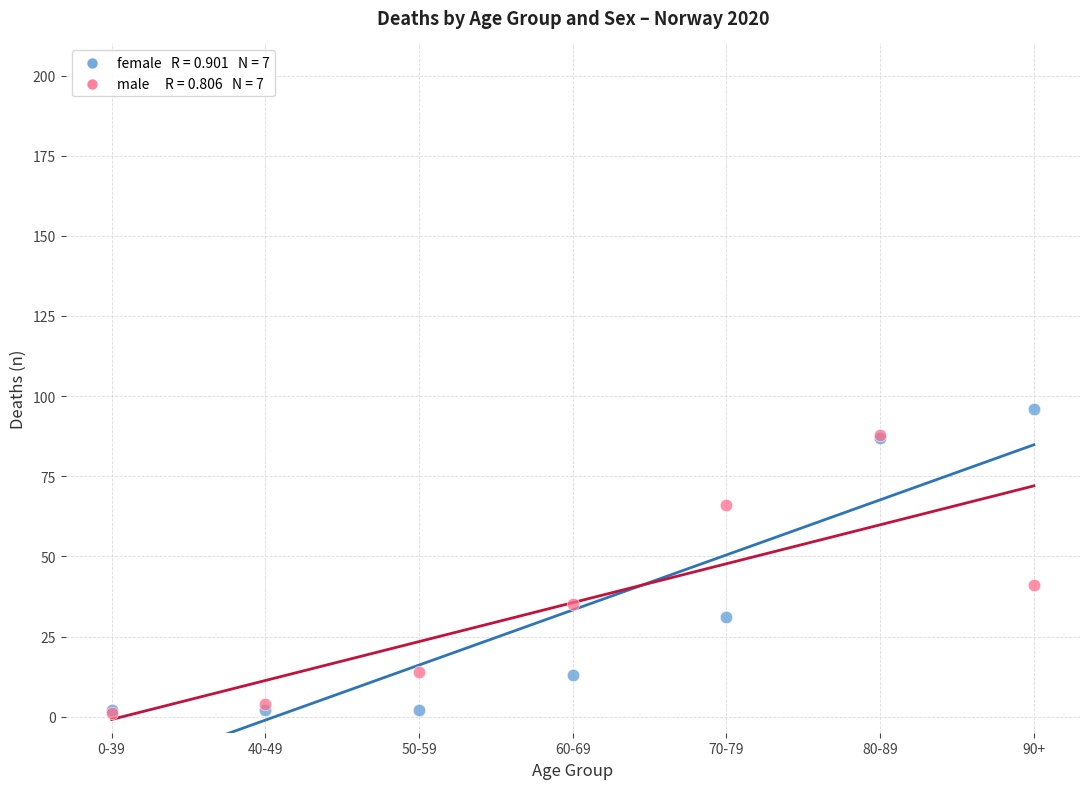

Across all series, what Y value is closest to 48?

41